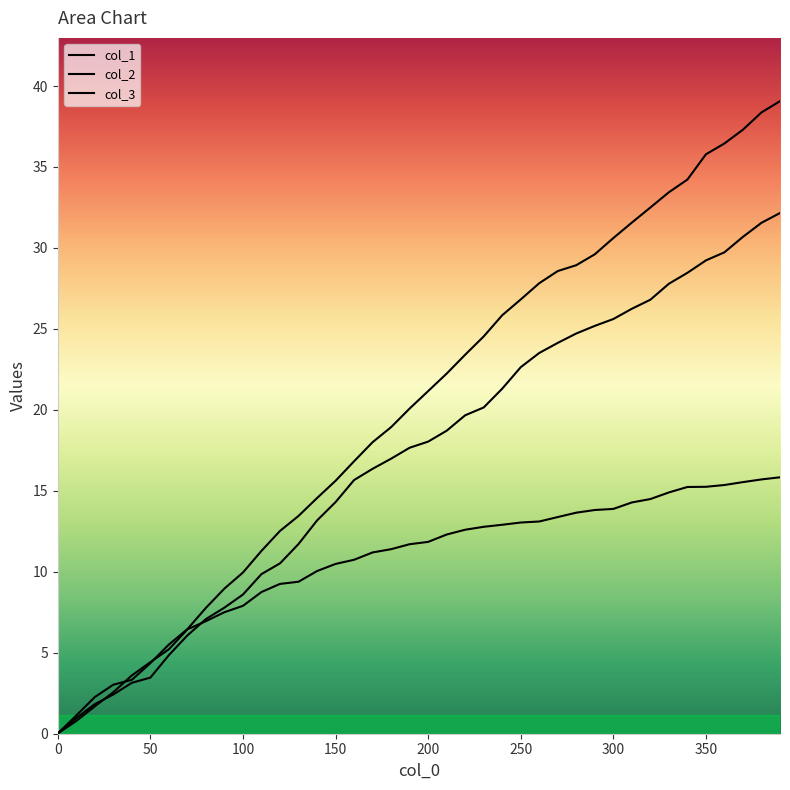

Reading left to right, transcribe all the data shown in this chart.

col_1: 0.0	1.1	2.3	3.0	3.3	4.4	5.5	6.5	7.8	9.0	10.0	11.3	12.5	13.4	14.6	15.6	16.8	18.0	18.9	20.1	21.2	22.2	23.4	24.5	25.8	26.8	27.8	28.6	28.9	29.6	30.6	31.6	32.5	33.4	34.2	35.8	36.5	37.3	38.4	39.1
col_2: 0.0	1.0	1.8	2.4	3.1	3.5	4.9	6.1	7.1	7.8	8.6	9.9	10.5	11.7	13.2	14.3	15.7	16.4	17.0	17.7	18.0	18.7	19.7	20.1	21.3	22.6	23.5	24.1	24.7	25.2	25.6	26.2	26.8	27.8	28.5	29.2	29.7	30.7	31.6	32.2
col_3: 0.0	0.8	1.7	2.6	3.6	4.4	5.2	6.4	7.0	7.5	7.9	8.7	9.3	9.4	10.0	10.5	10.7	11.2	11.4	11.7	11.8	12.3	12.6	12.8	12.9	13.0	13.1	13.4	13.7	13.8	13.9	14.3	14.5	14.9	15.2	15.2	15.4	15.5	15.7	15.8